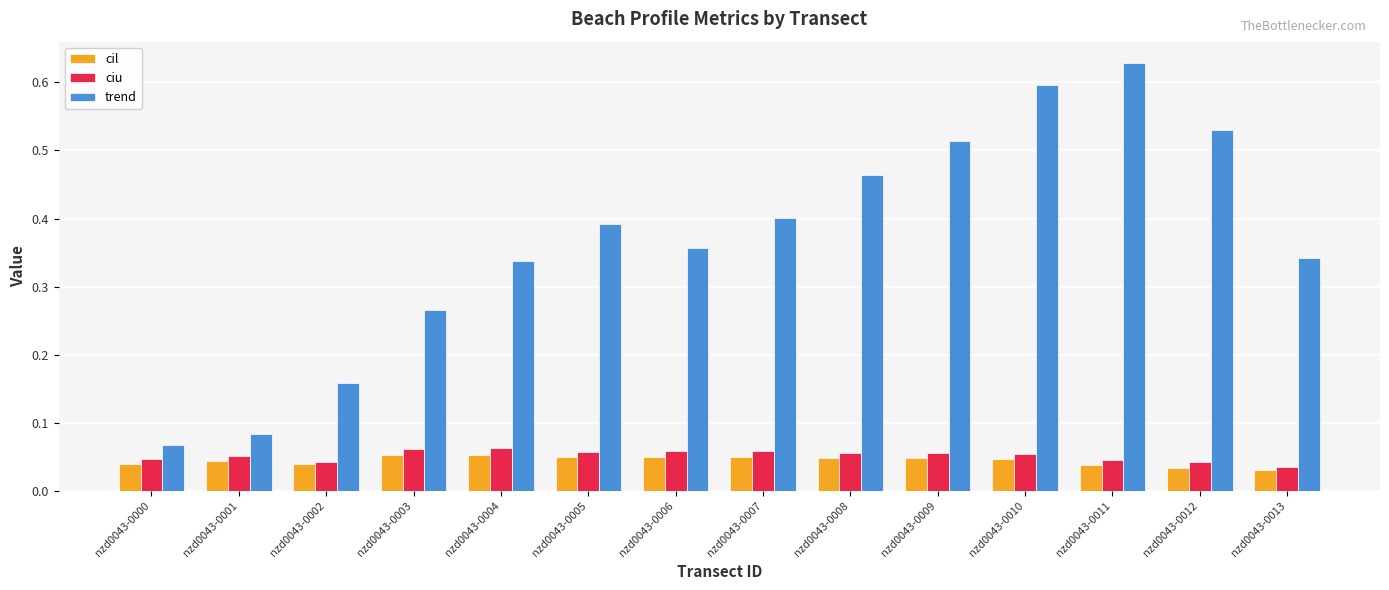

Is it true that trend equals 0.4 at nzd0043-0010?

False